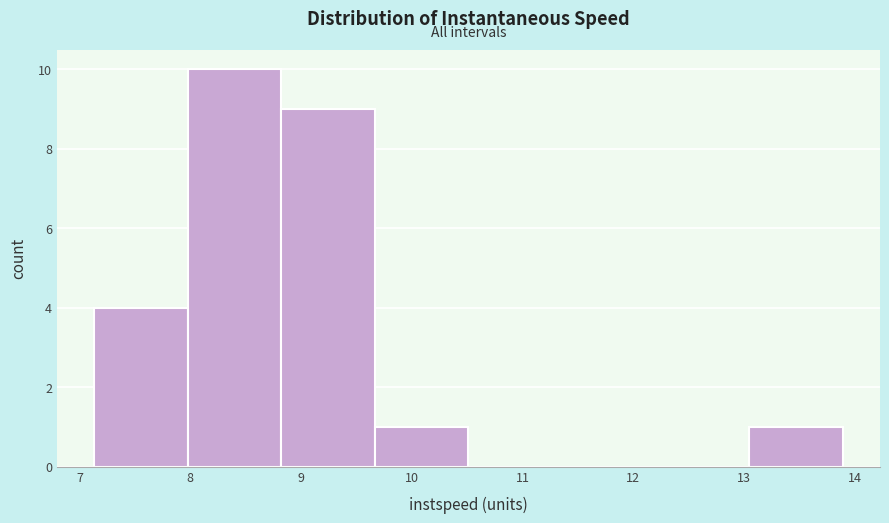

Over which range of the x-axis is the bar tallest?

8.0 to 8.8